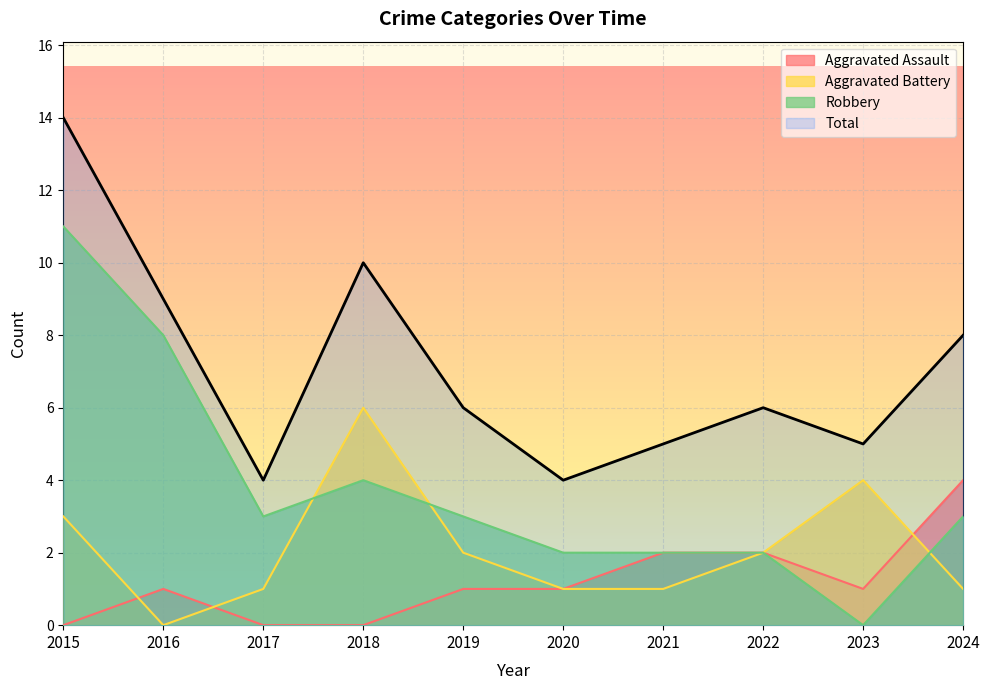

Rank the series at 2019 from lowest to highest value.

Aggravated Assault, Aggravated Battery, Robbery, Total